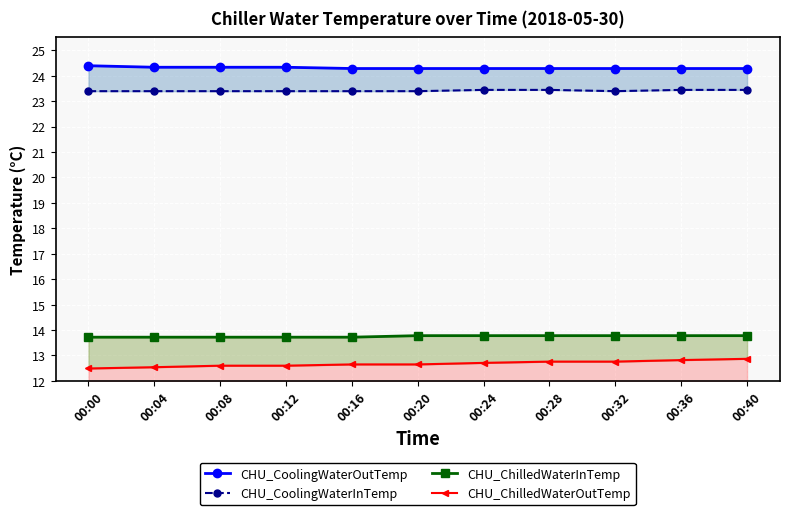

Between 00:16 and 00:40, which series saw the biggest shift?

CHU_ChilledWaterOutTemp